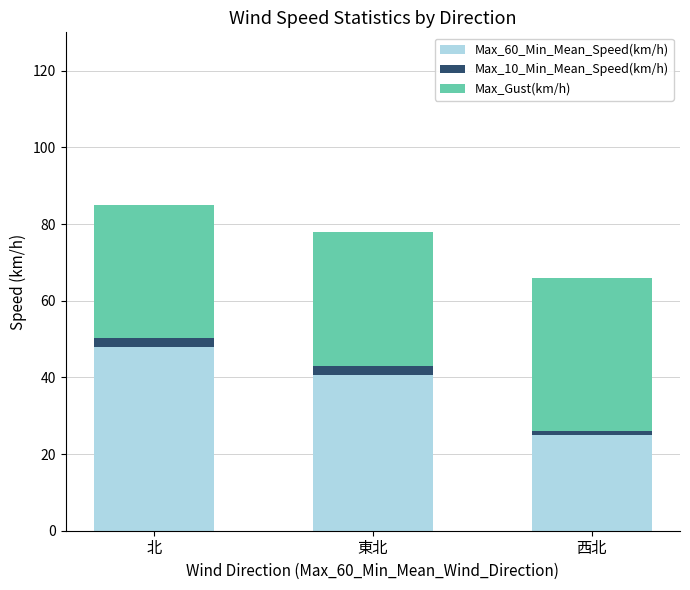

Which category has the highest value in the Max_60_Min_Mean_Speed(km/h) series?

北